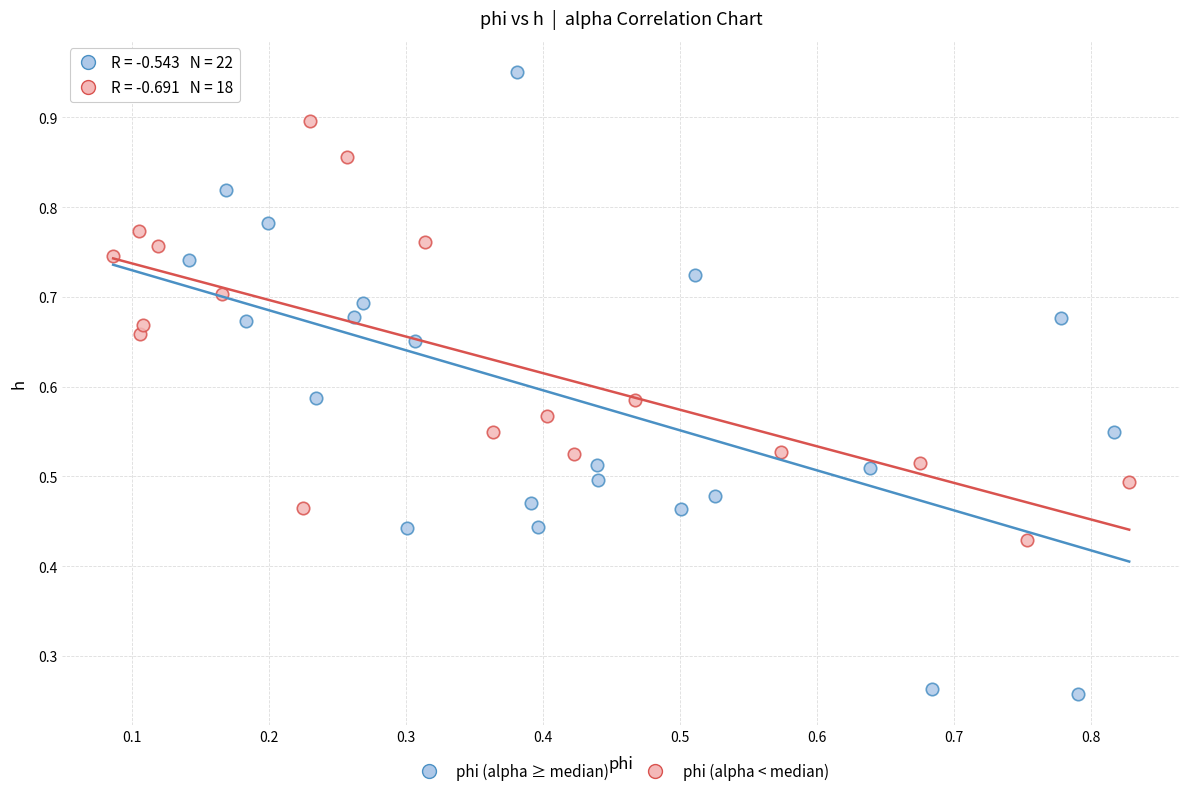

Which series has the widest spread of Y values?

phi (alpha ≥ median)